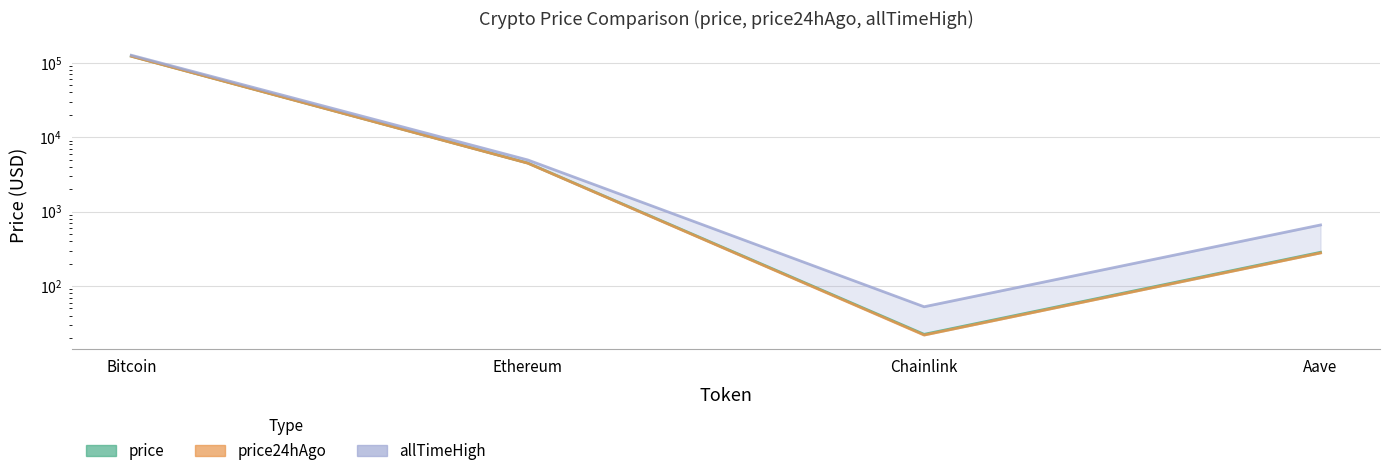

List the series in order of their peak value, highest first.

allTimeHigh, price, price24hAgo